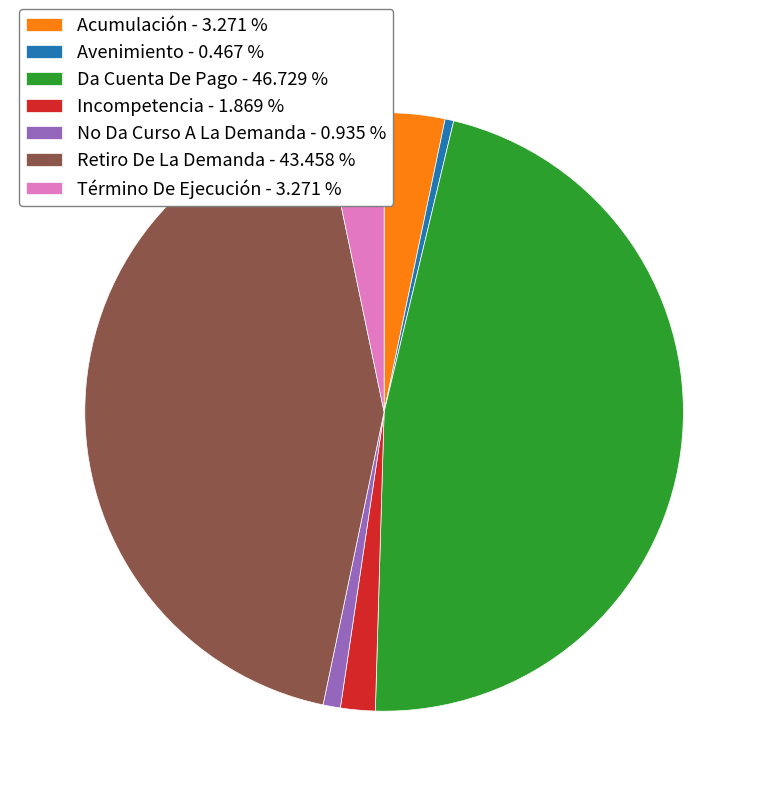

Combined, do Retiro De La Demanda - 43.458 % and Incompetencia - 1.869 % account for over 50%?

No